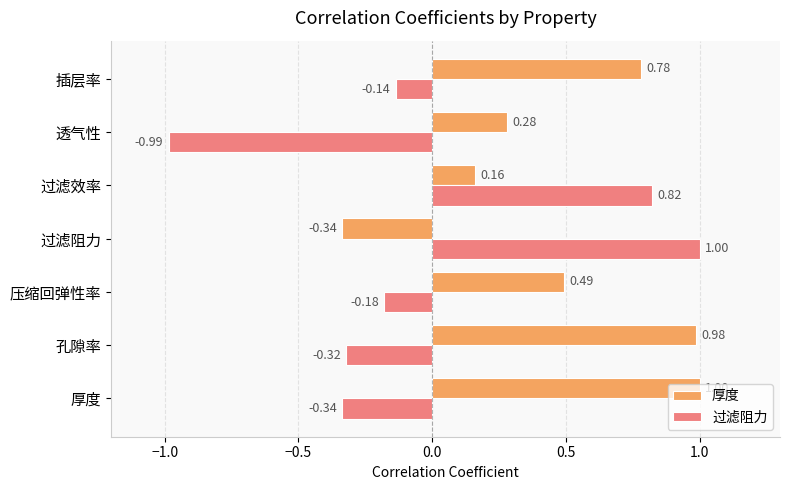

What is the sum of all 厚度 values?

3.4